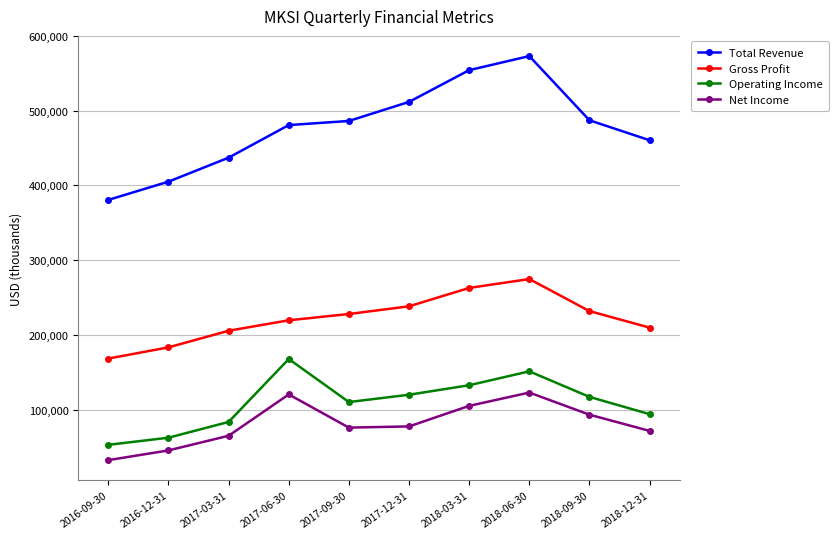

At which label is Operating Income closest to 110400?

2017-09-30